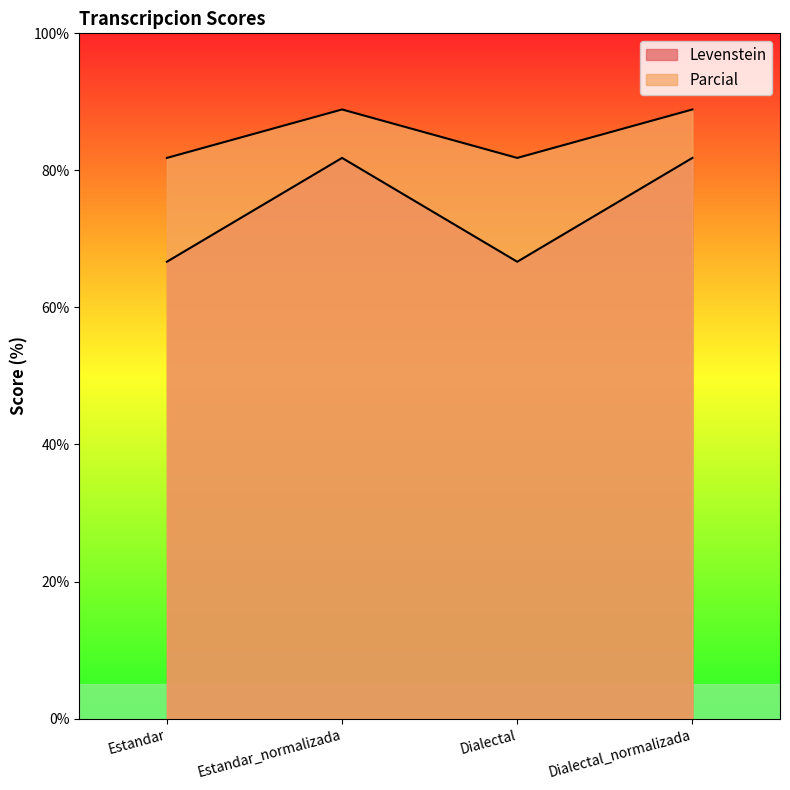

True or false: Levenstein and Parcial cross at least once.

False